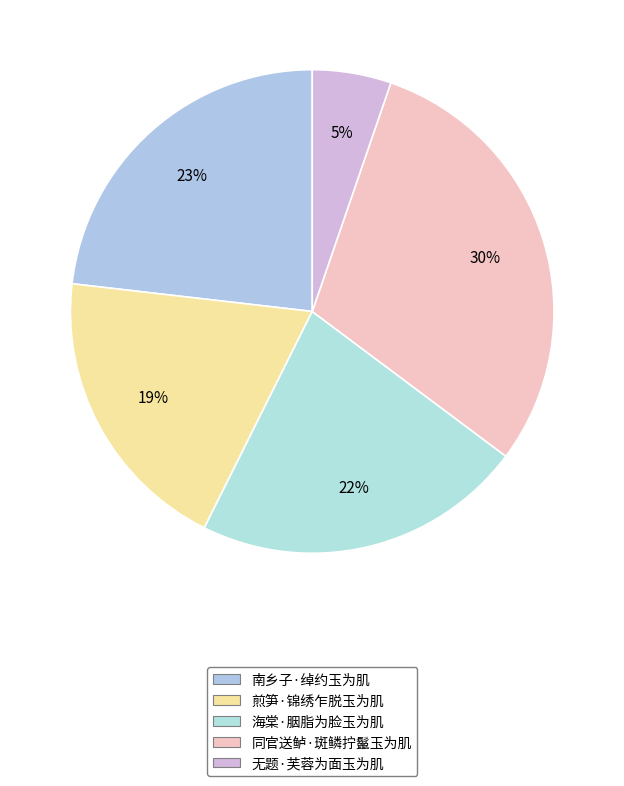

How many slices are in this pie chart?

5